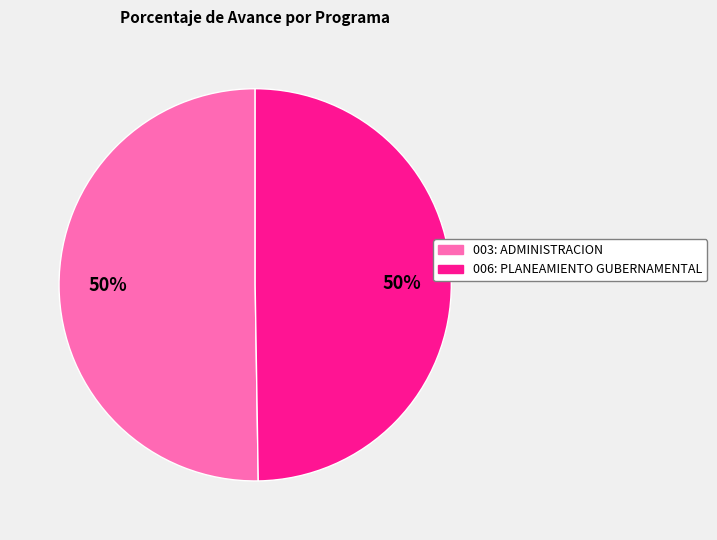

Is it true that 006: PLANEAMIENTO GUBERNAMENTAL is 39% of the pie?

False